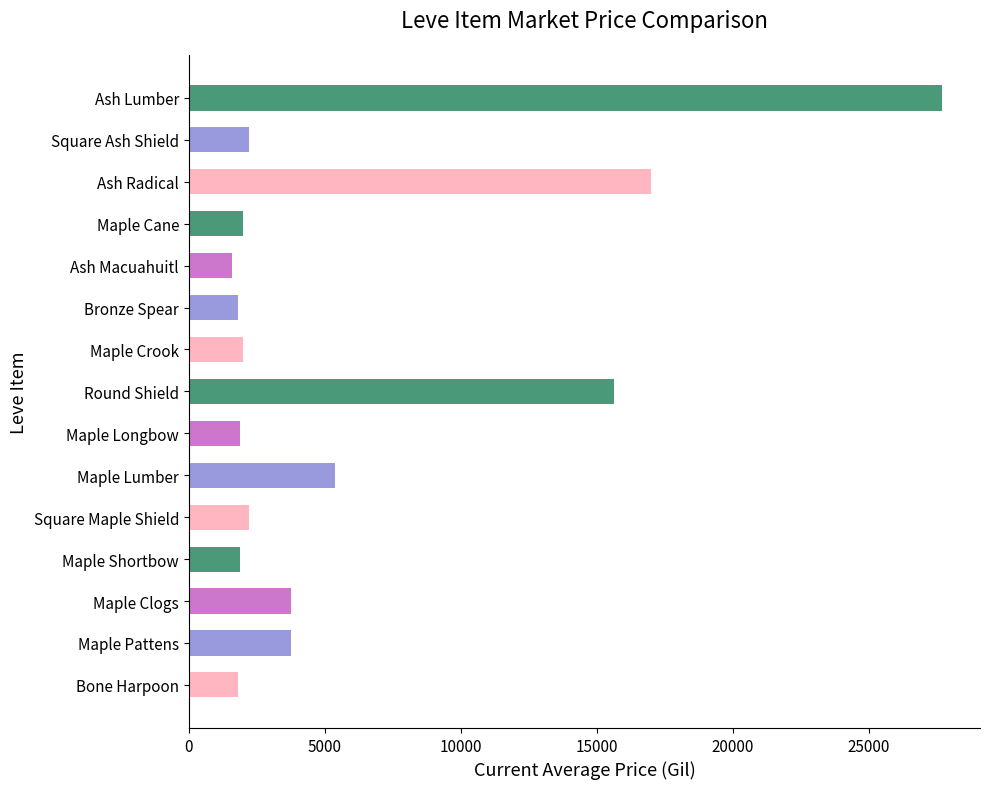

What is the difference between the values at Bronze Spear and Maple Pattens?

1942